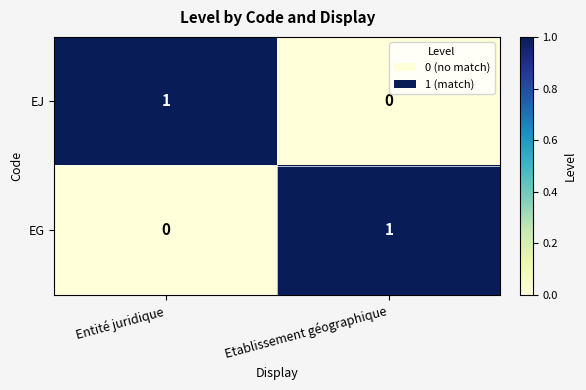

Which category has the lowest value in the EJ series?

Etablissement géographique